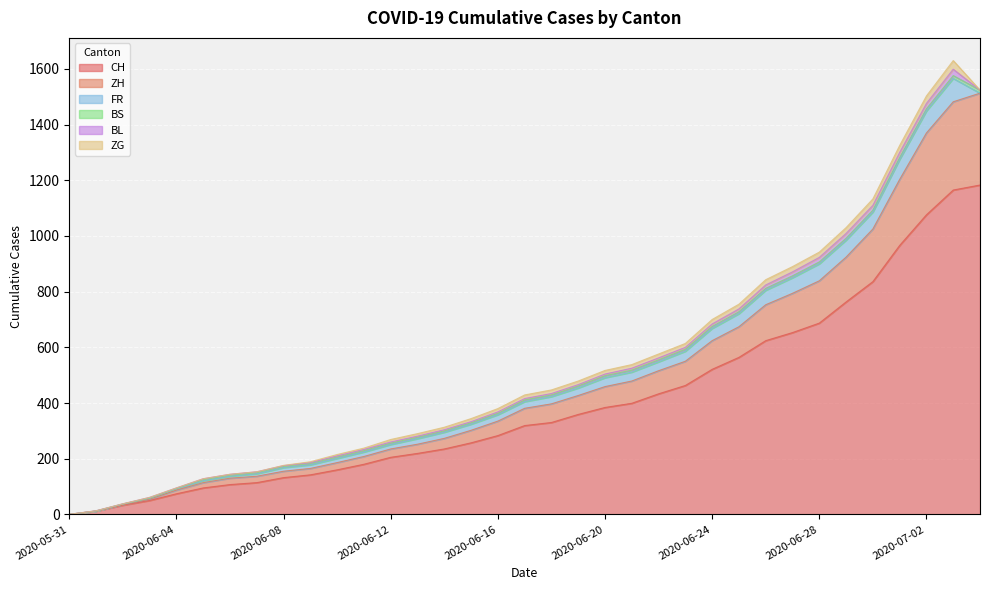

At how many categories does at least one series exceed 547?

10